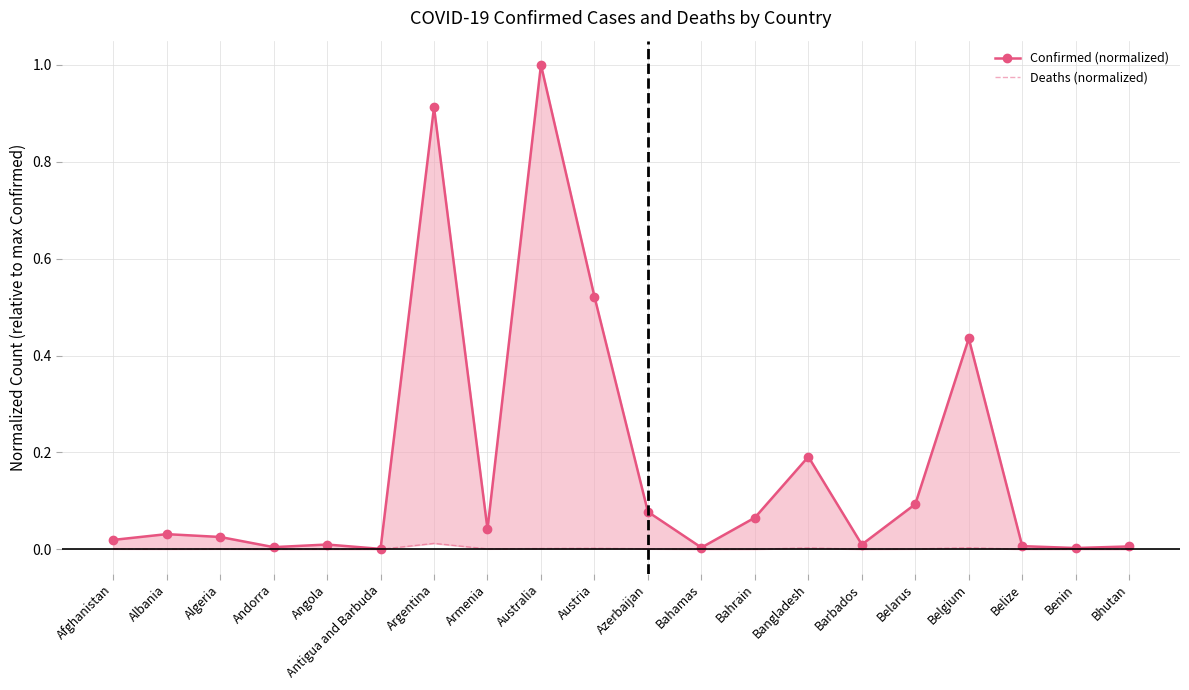

What position from the right is Australia?

12